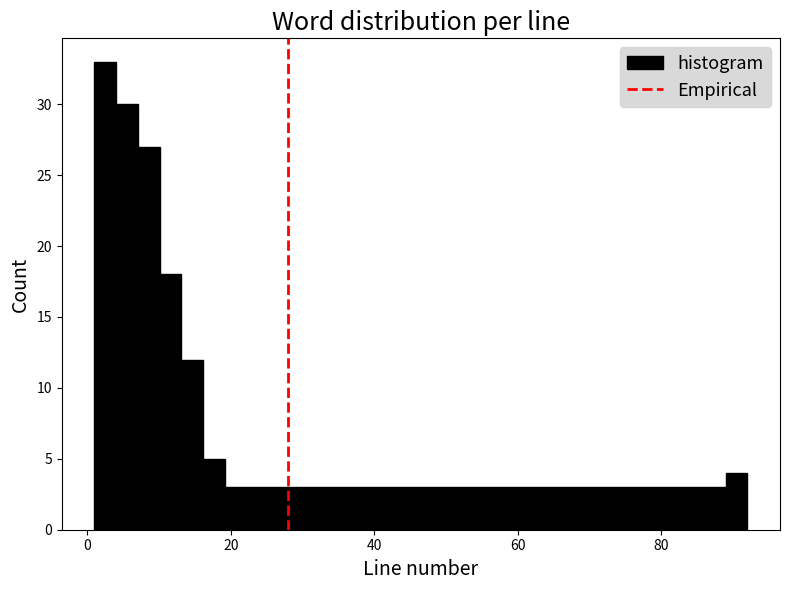

Around what value on the x-axis is the tallest bar? Give the approximate position of its centre, as read against the axis.

2